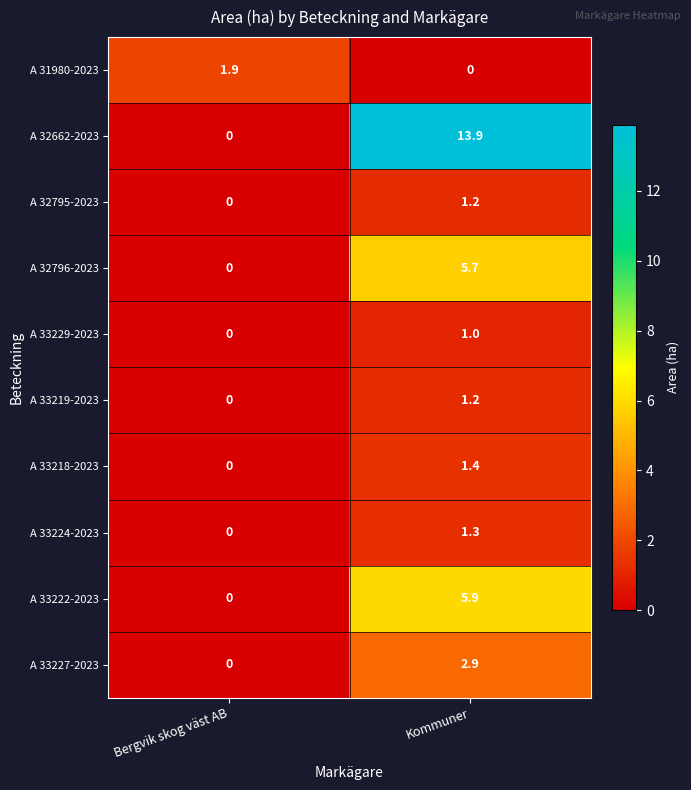

At which label does A 33218-2023 reach its minimum?

Bergvik skog väst AB